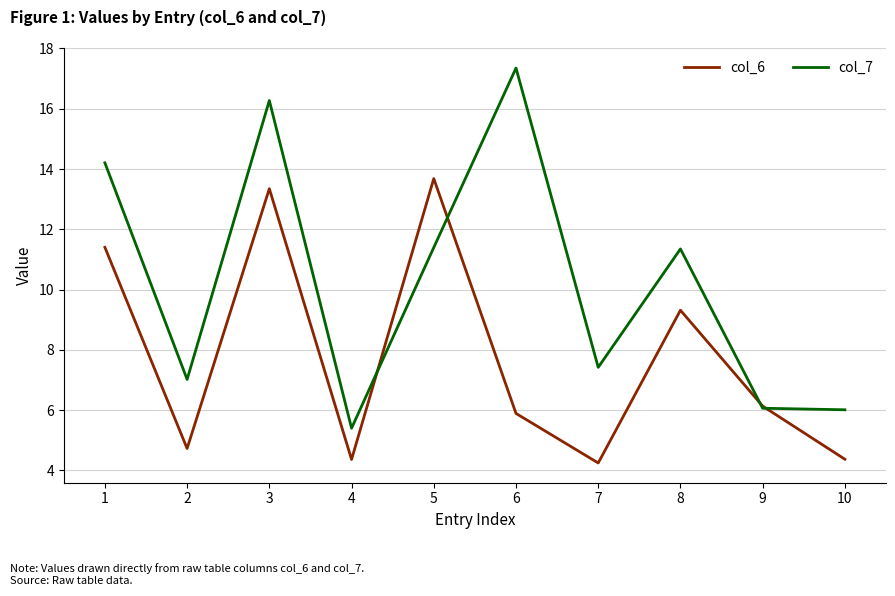

What is the difference between the maximum and second lowest values in the col_6 series?

9.3